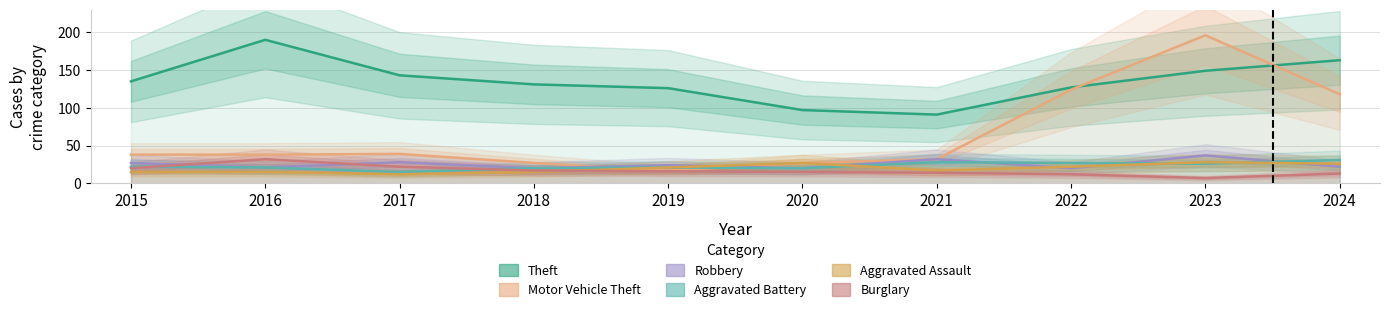

Does the chart display data point markers on the line(s)?

No